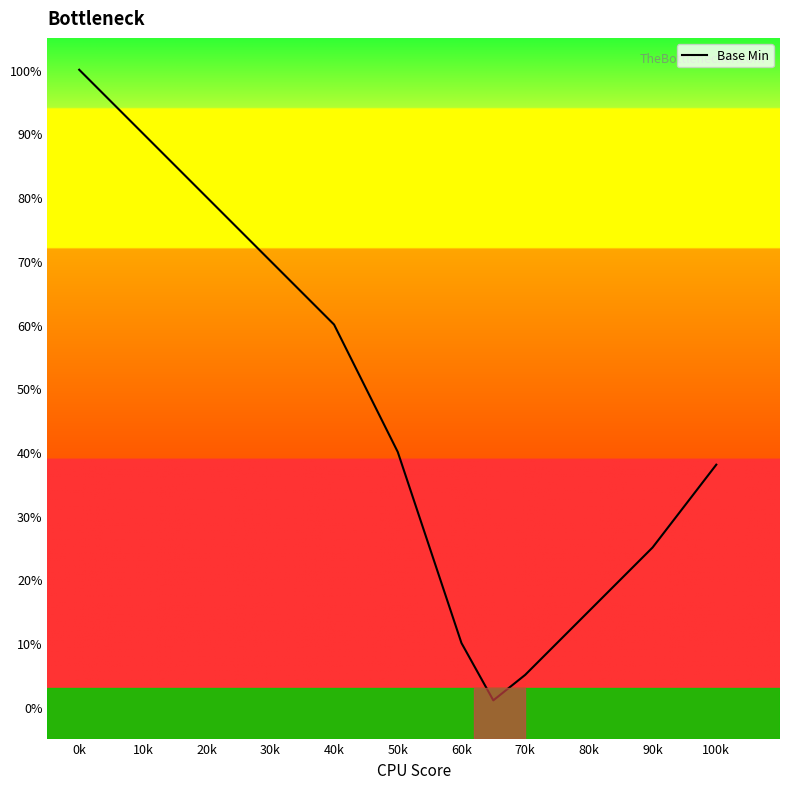

True or false: there are more than 2 points higher than both neighbors.

False